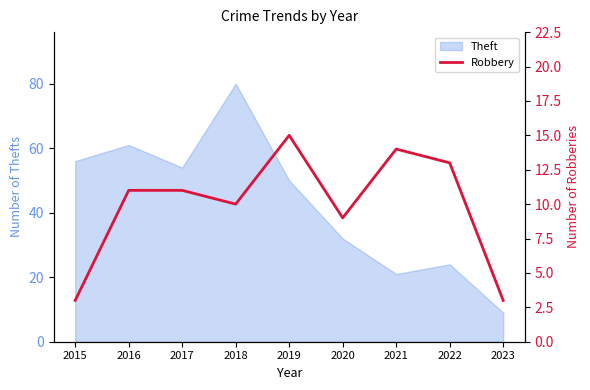

Rank the categories by Theft value from lowest to highest.

2023, 2021, 2022, 2020, 2019, 2017, 2015, 2016, 2018